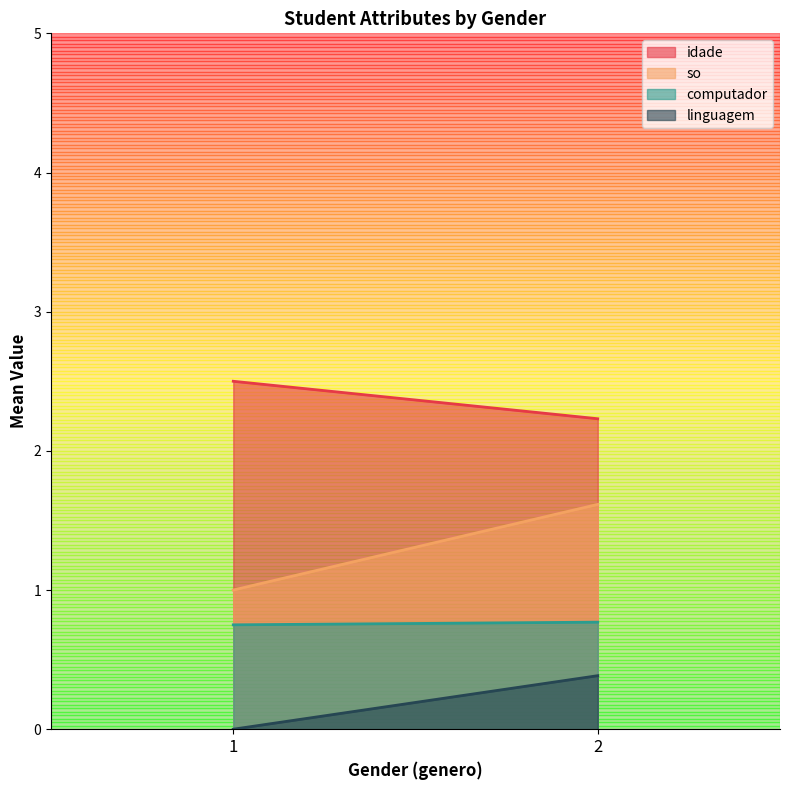

Rank the categories by idade value from lowest to highest.

2, 1